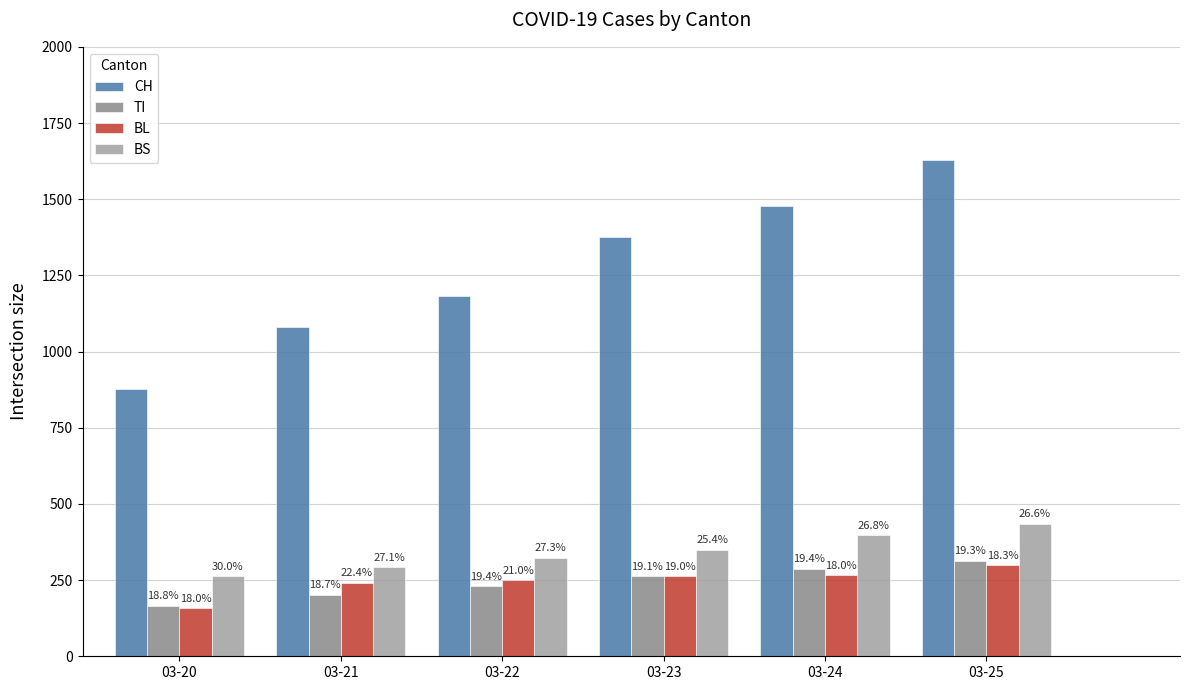

What are all the series names shown in the legend?

CH, TI, BL, BS